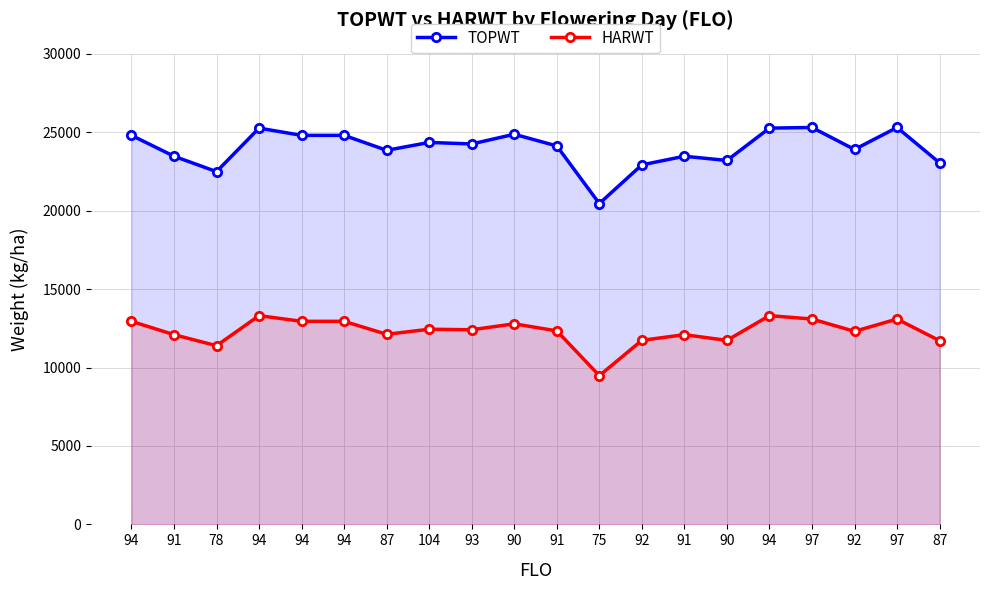

What are all the series names shown in the legend?

TOPWT, HARWT